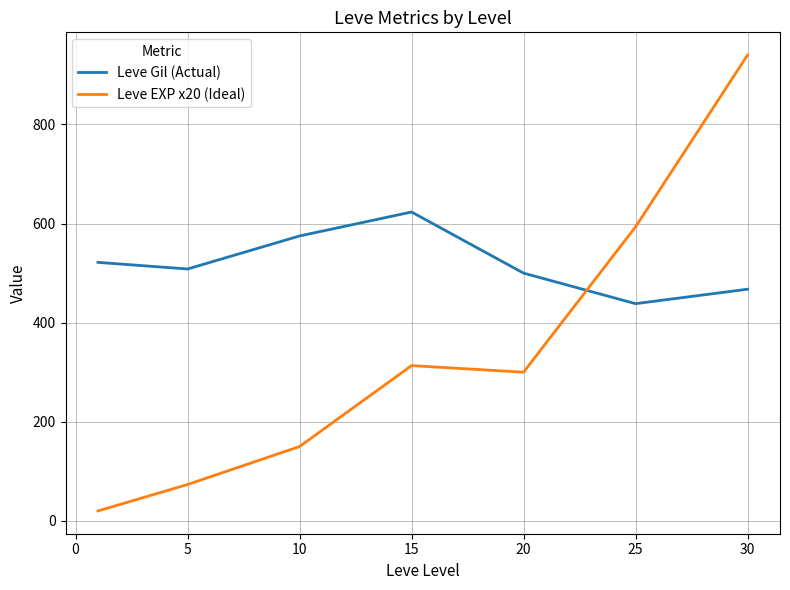

Which series has the widest spread of values?

Leve EXP x20 (Ideal)